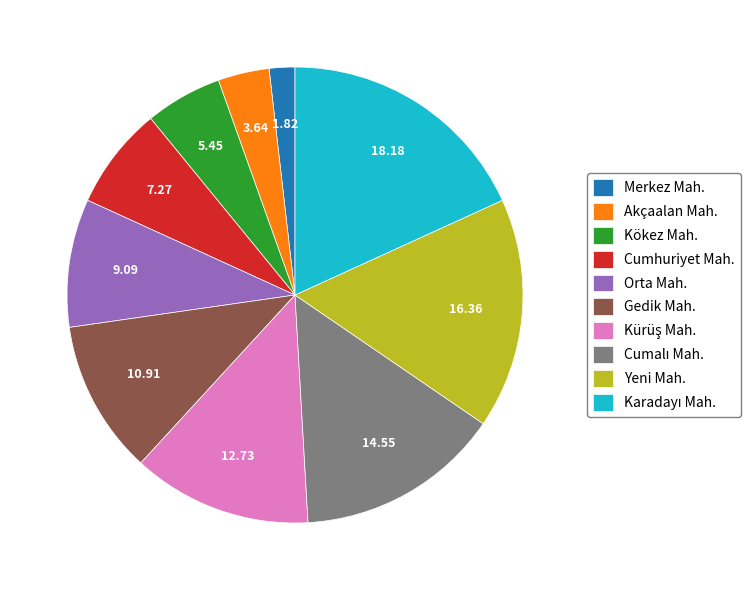

How many slices are in this pie chart?

10